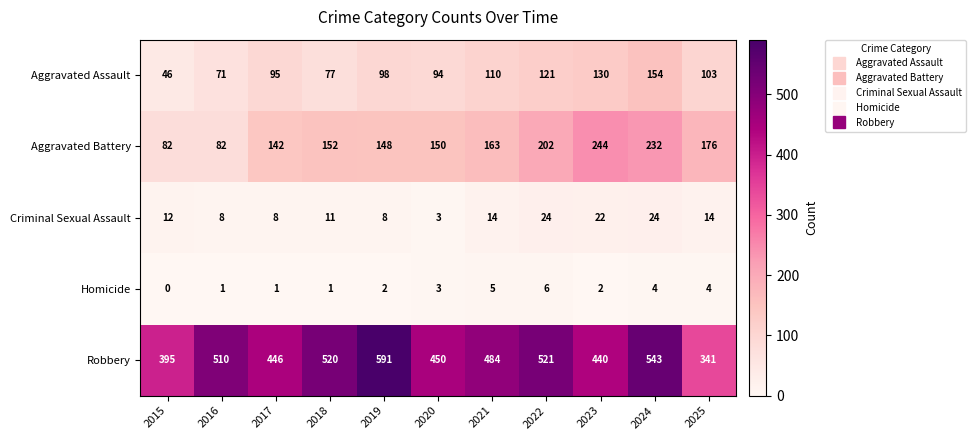

True or false: Homicide has a value of 5 at 2021.

True